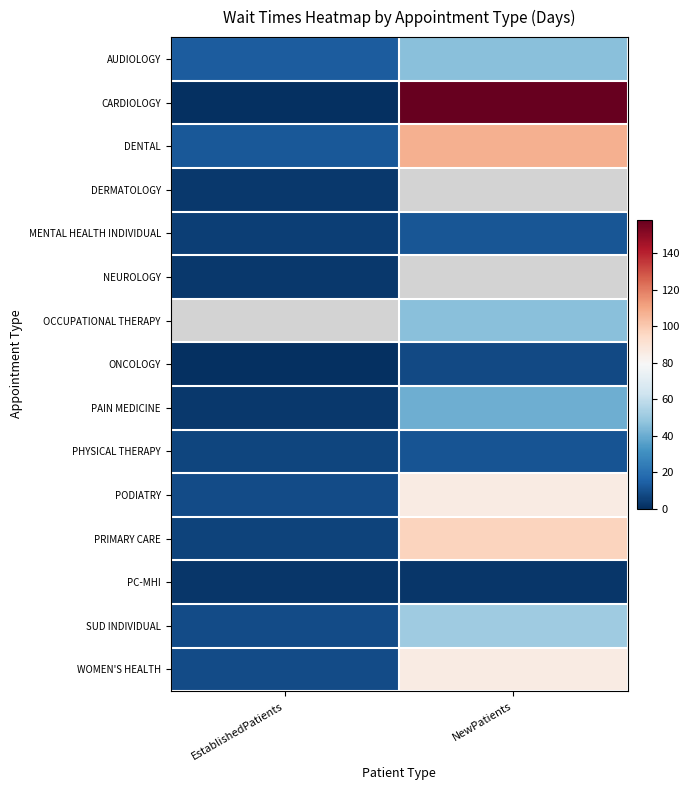

Which series has the largest range (max minus min)?

CARDIOLOGY